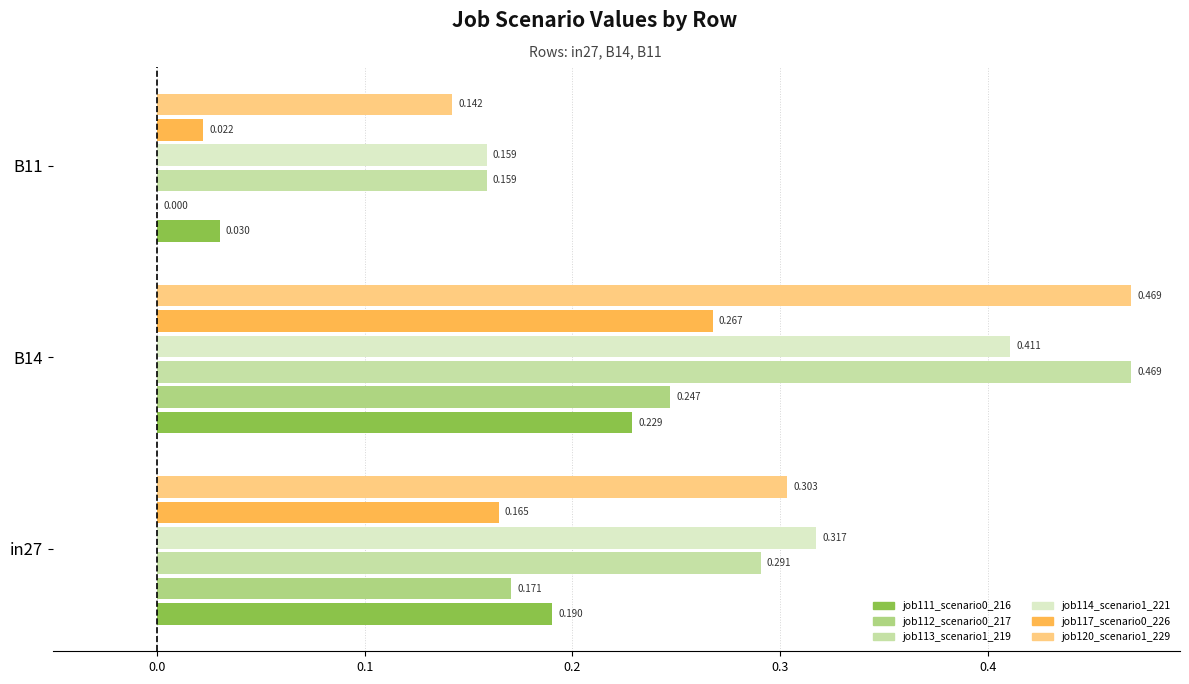

Is the value of job117_scenario0_226 at in27 greater than the value of job120_scenario1_229 at B11?

Yes